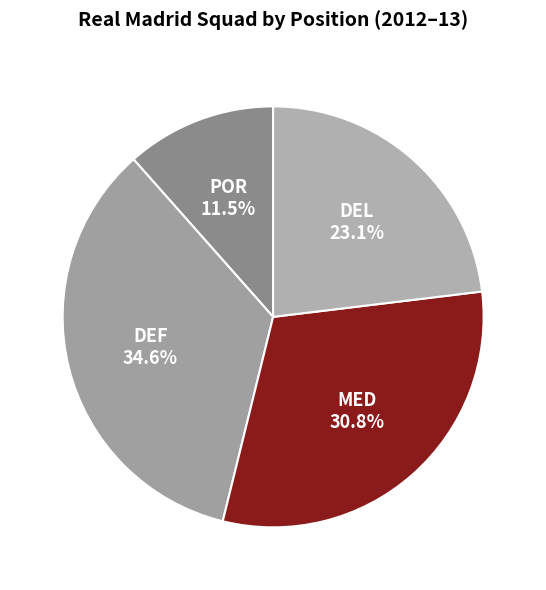

Combined, do DEL and DEF account for over 50%?

Yes